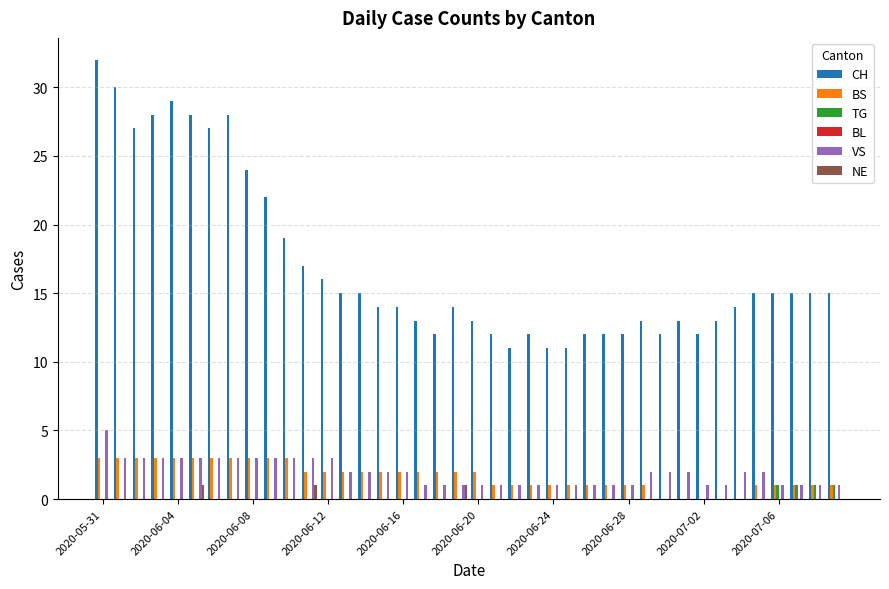

What is the maximum value shown in the chart?

32